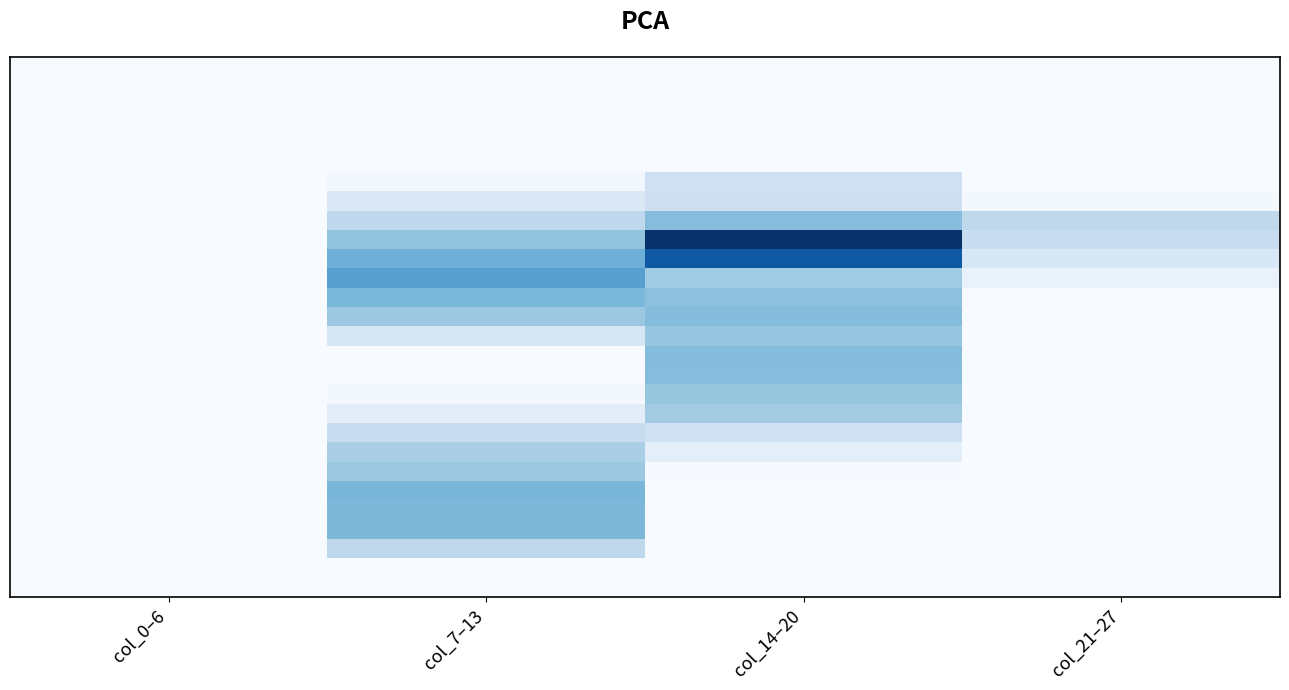

At which category is the sum across all series the highest?

col_14–20